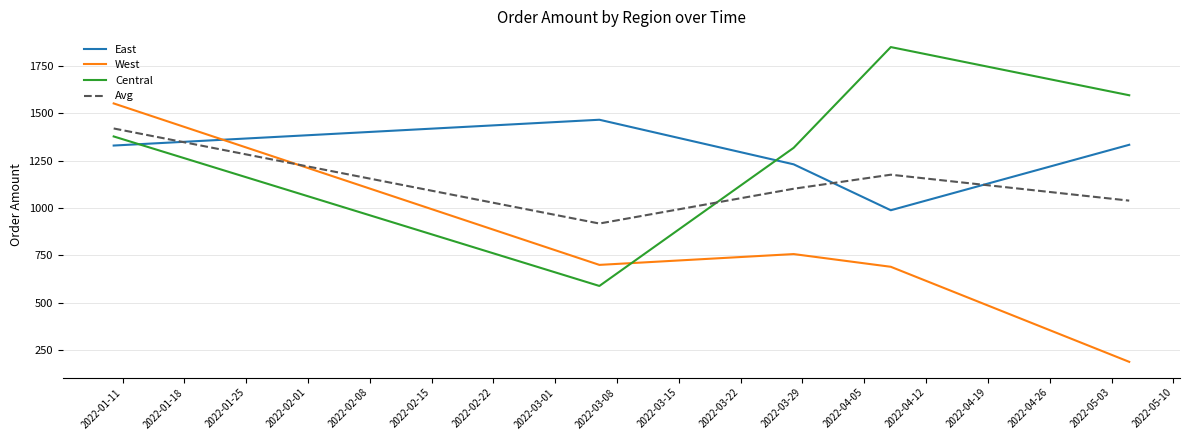

What is the difference between the maximum and minimum values in the West series?

1362.0